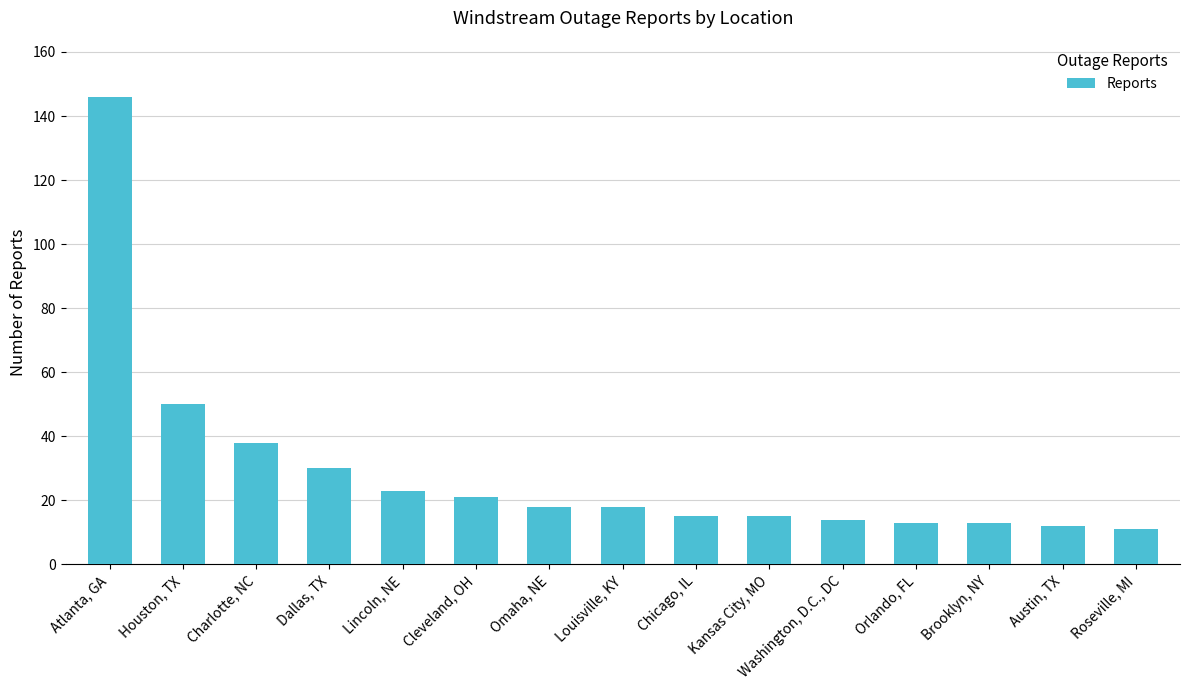

Reading left to right, what are all the values shown in this chart?

146	50	38	30	23	21	18	18	15	15	14	13	13	12	11